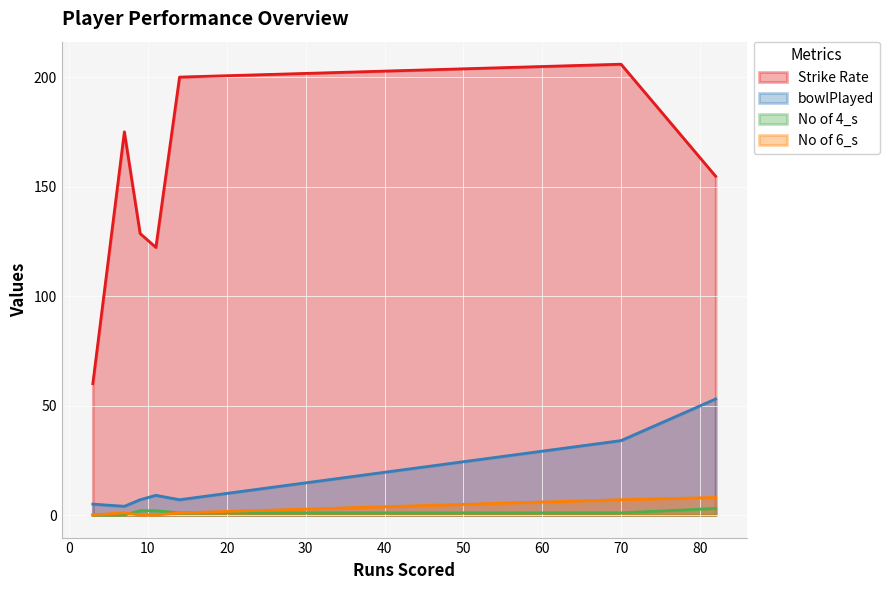

What is the greatest value displayed?

205.9